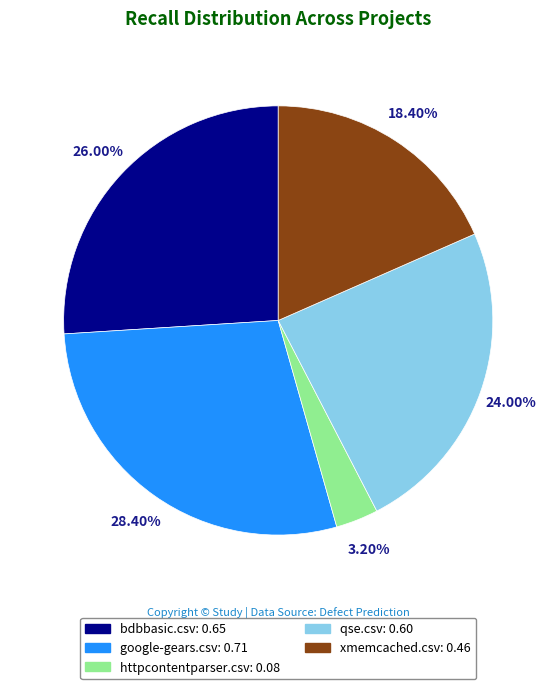

The bdbbasic.csv slice represents 26% of the pie. True or false?

True